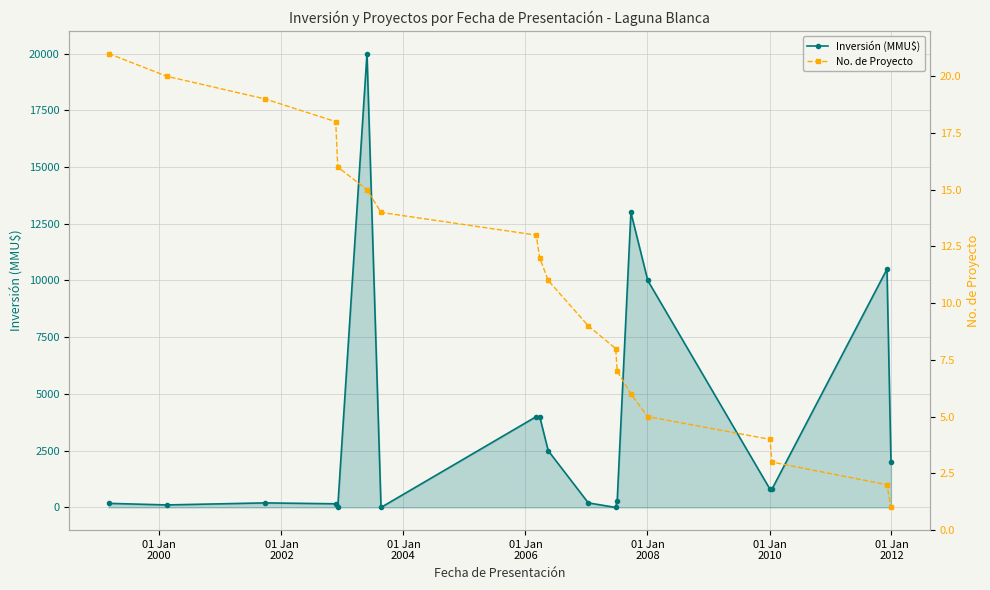

True or false: Inversión (MMU$) has more than 0 interior local peaks.

True